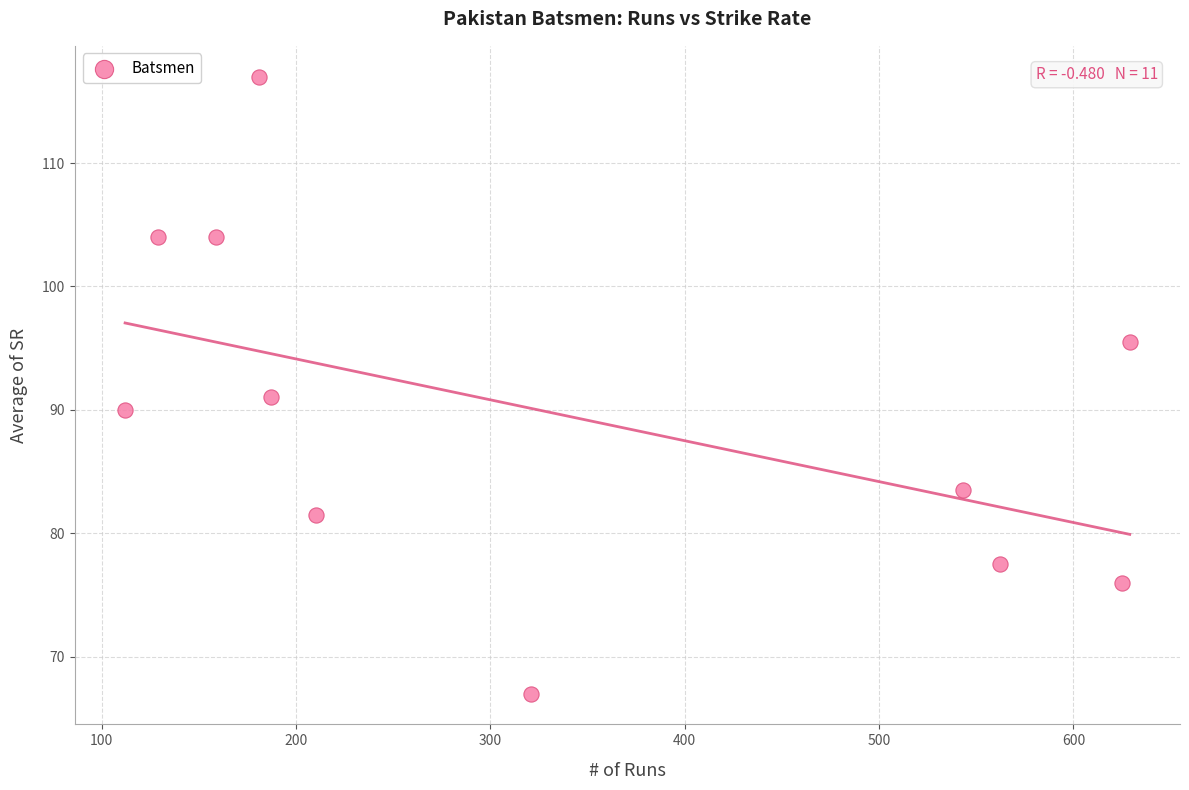

What is the average X value?

332.5